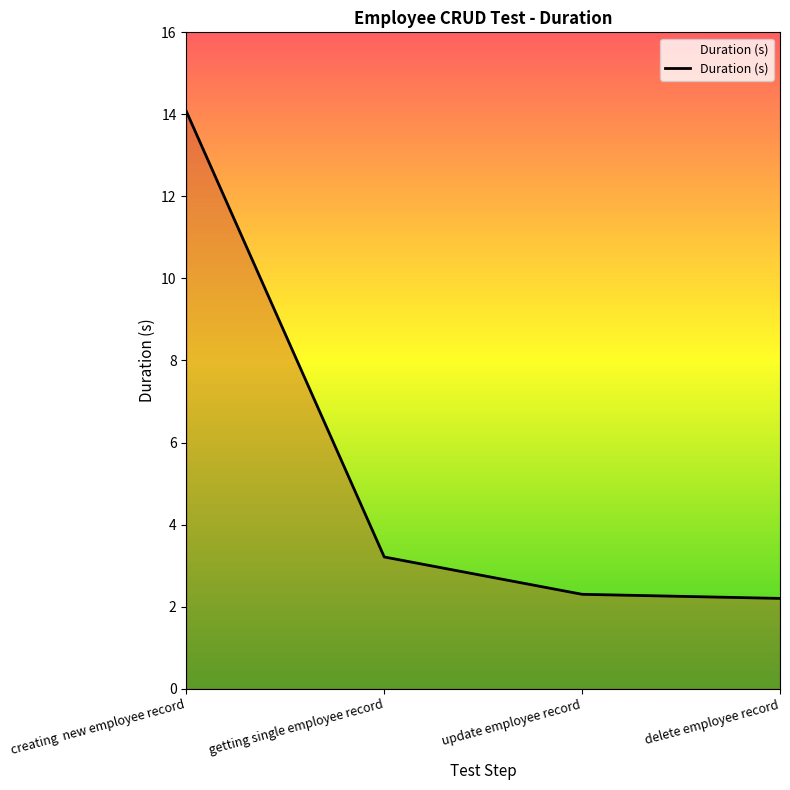

What position from the left is update employee record?

3